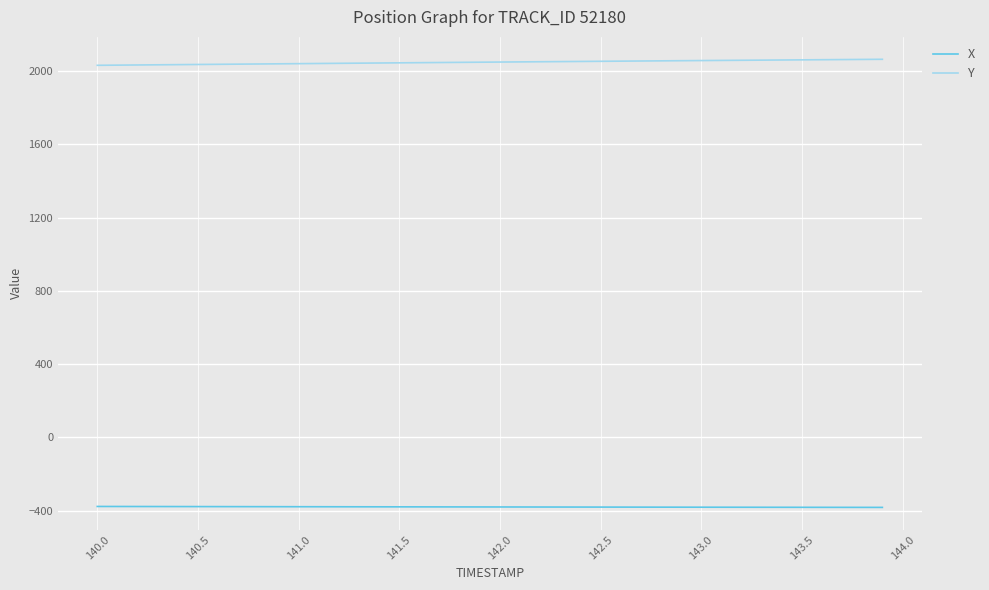

True or false: X and Y cross at least once.

False